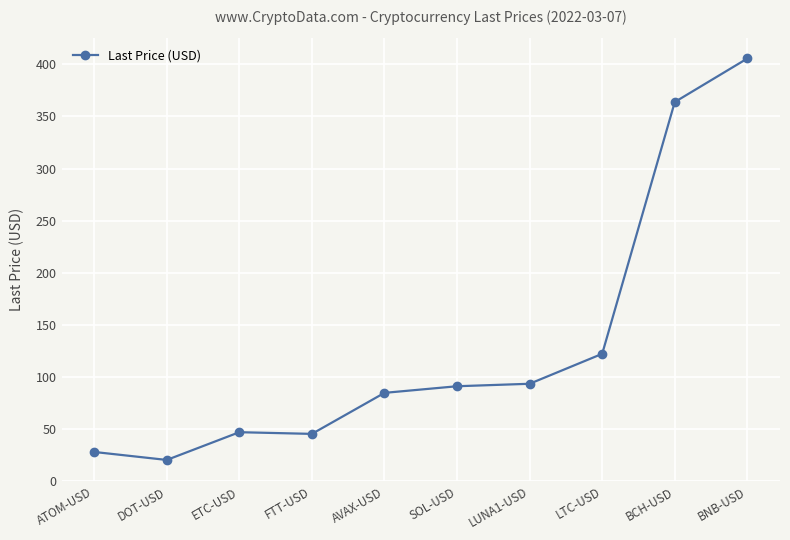

Which category has the lowest value across all series?

DOT-USD